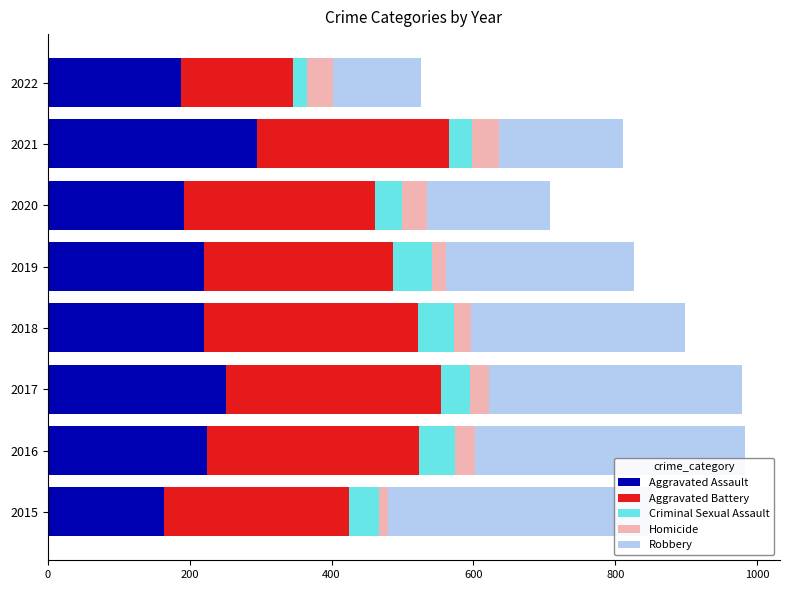

What is the total value across all series at 2016?

983